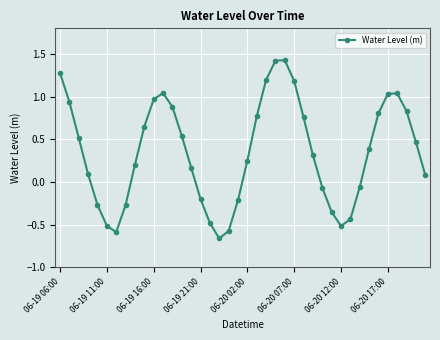

What is the average value?

0.3